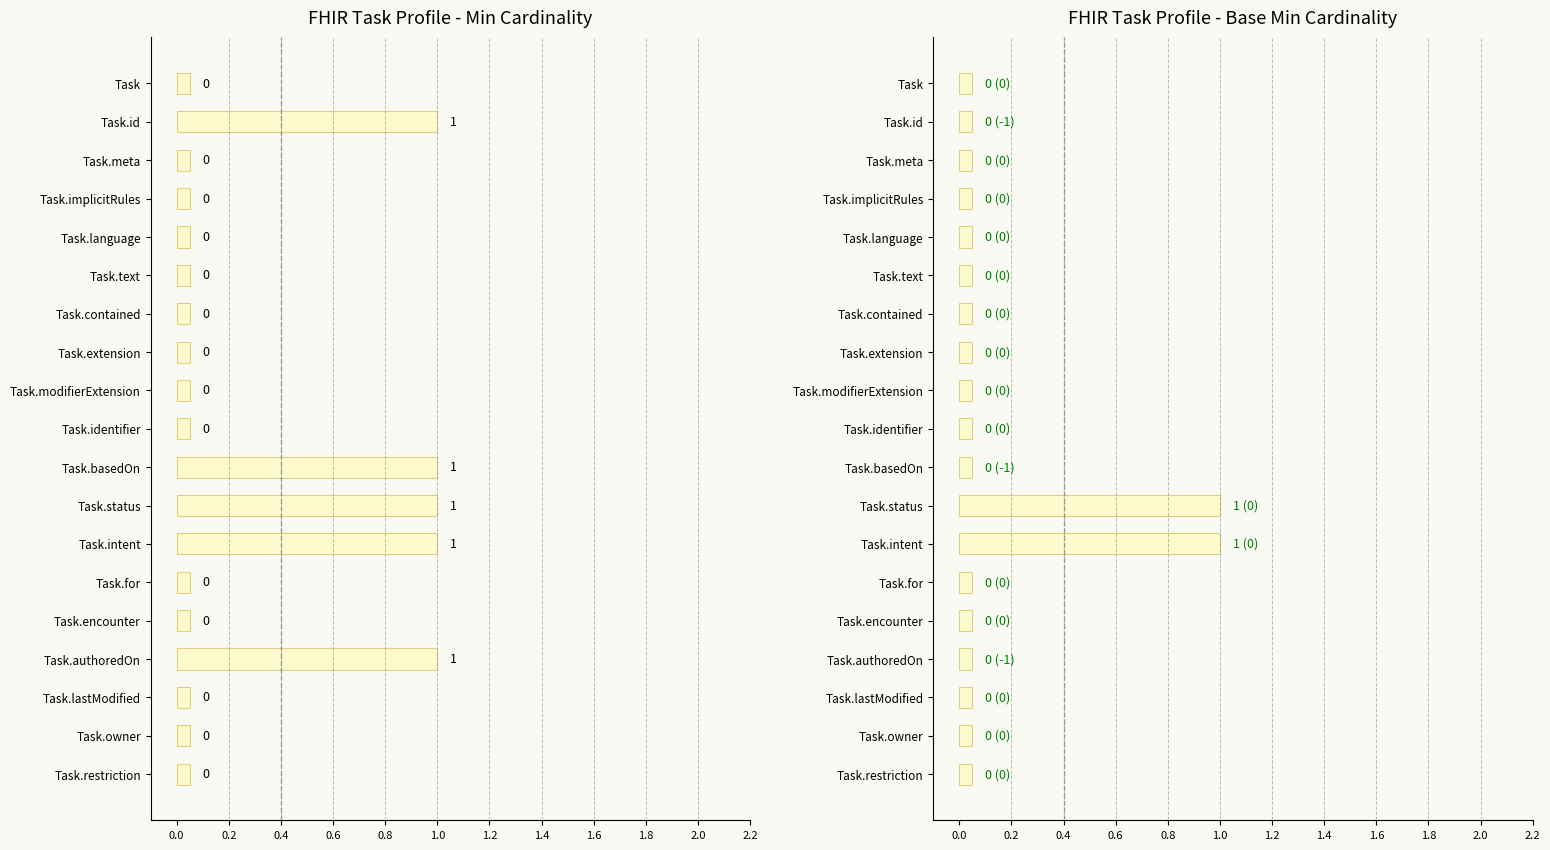

At which label is Min closest to 0?

Task